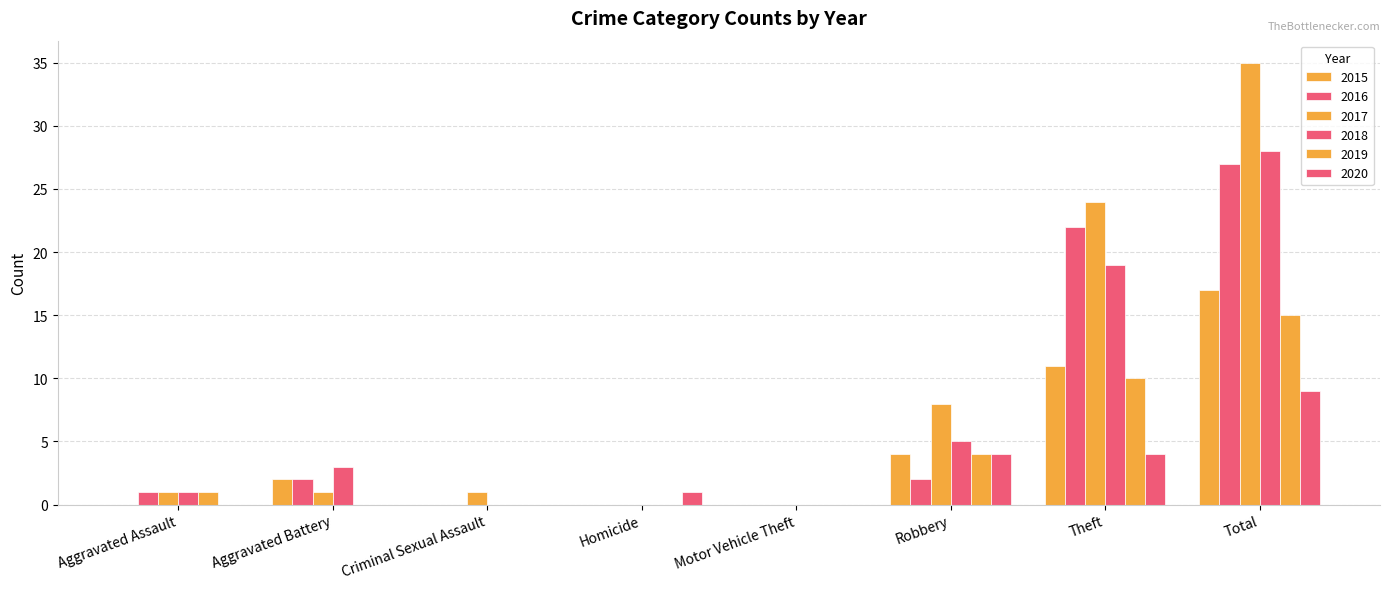

Rank the series at Motor Vehicle Theft from lowest to highest value.

2015, 2016, 2017, 2018, 2019, 2020